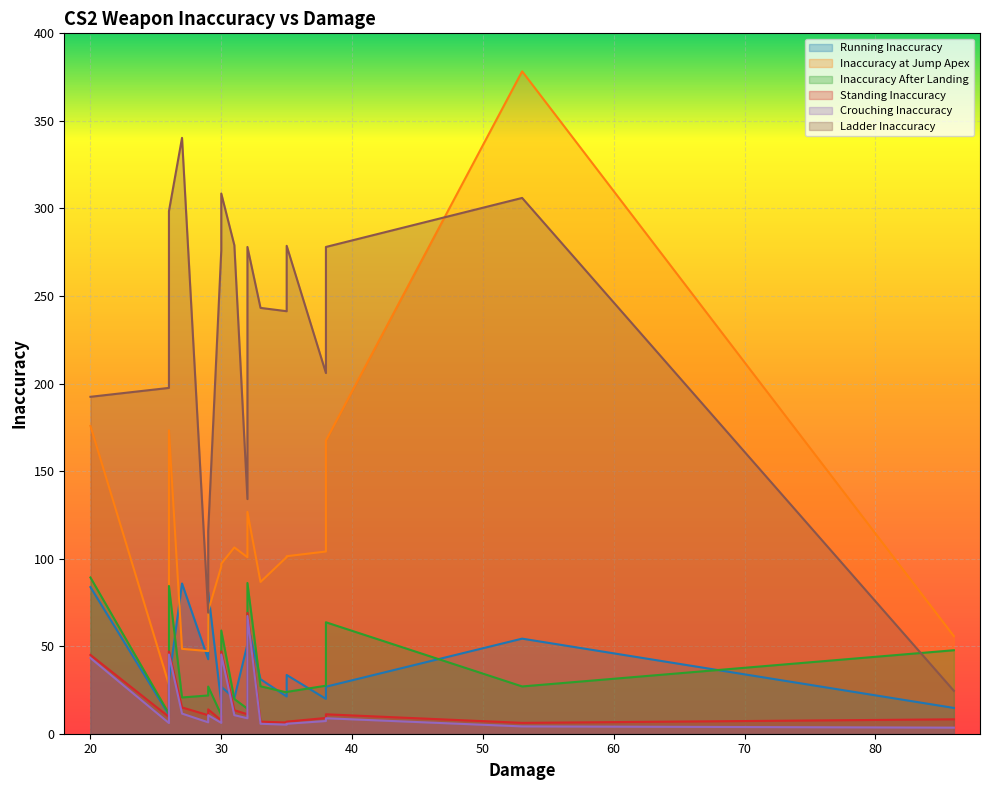

At CZ75 Auto, list the series in order from largest to smallest.

Ladder Inaccuracy, Inaccuracy at Jump Apex, Running Inaccuracy, Inaccuracy After Landing, Standing Inaccuracy, Crouching Inaccuracy